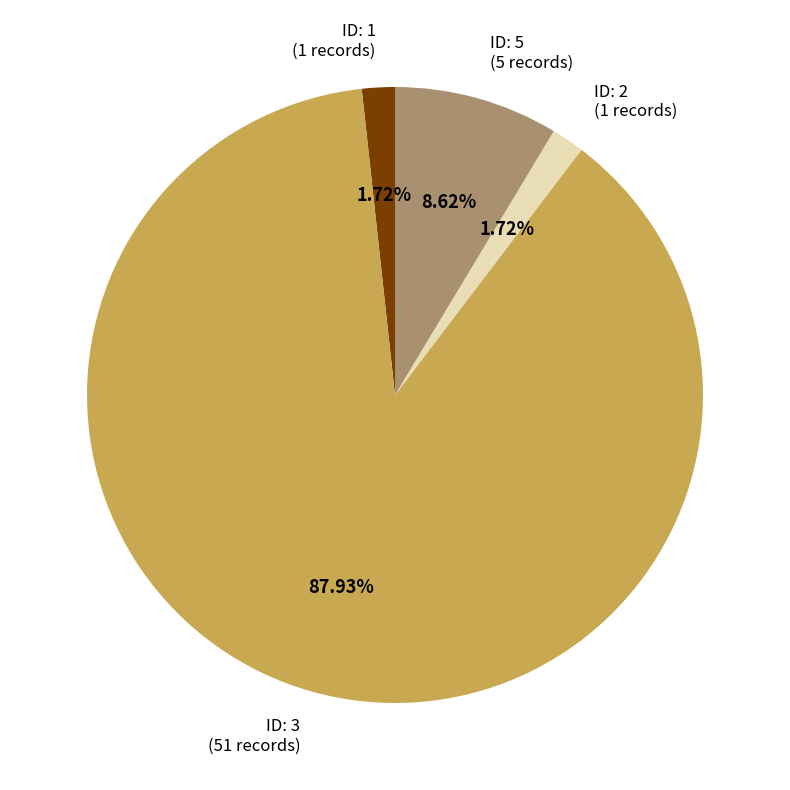

Between ID: 5 (5 records) and ID: 2 (1 records), which is larger?

ID: 5 (5 records)